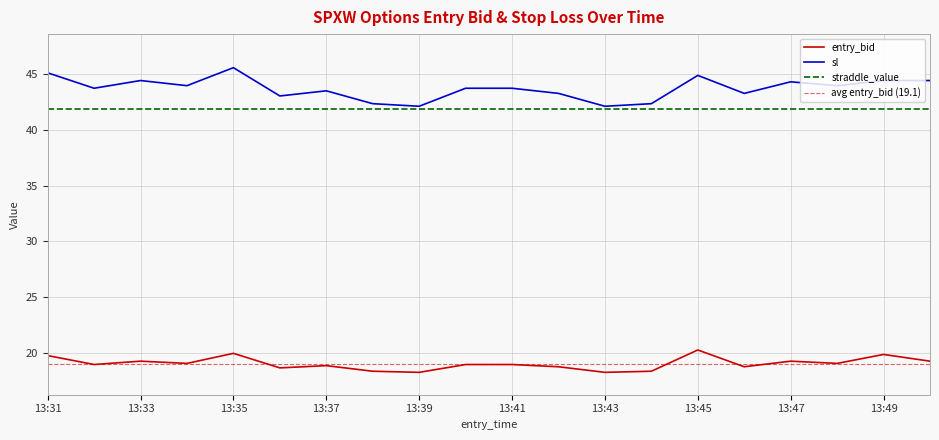

The entry_bid series shows 30.3 at 13:37. True or false?

False